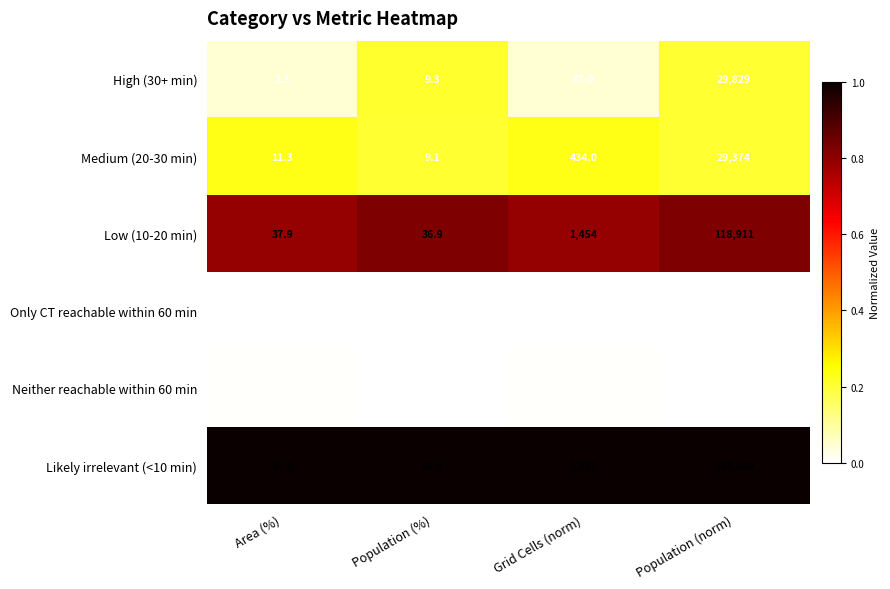

Reading left to right, what are all the values shown in this chart?

High (30+ min): 2.3	9.3	87.0	29829.0
Medium (20-30 min): 11.3	9.1	434.0	29374.0
Low (10-20 min): 37.9	36.9	1454.0	118911.0
Only CT reachable within 60 min: 0.2	0.0	8.0	159.0
Neither reachable within 60 min: 0.5	0.1	21.0	331.0
Likely irrelevant (<10 min): 47.8	44.6	1835.0	143640.0